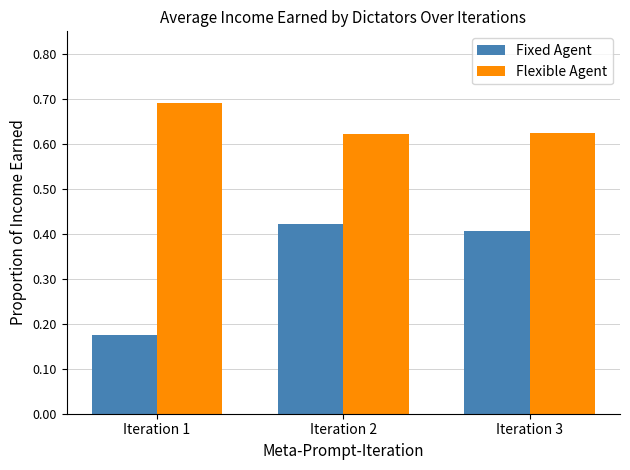

True or false: Flexible Agent has a value of 0.2 at Iteration 2.

False